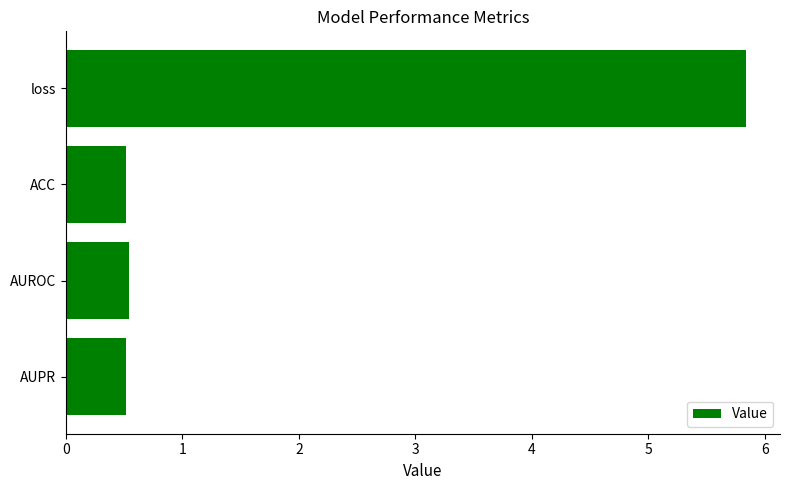

What is the smallest value displayed?

0.5